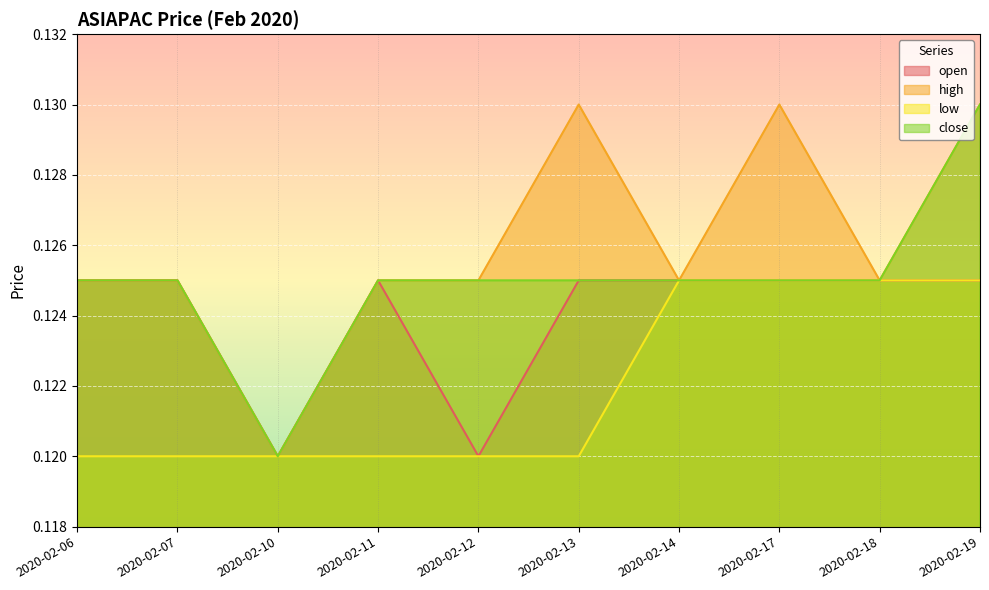

Which category has the lowest value in the open series?

2020-02-10